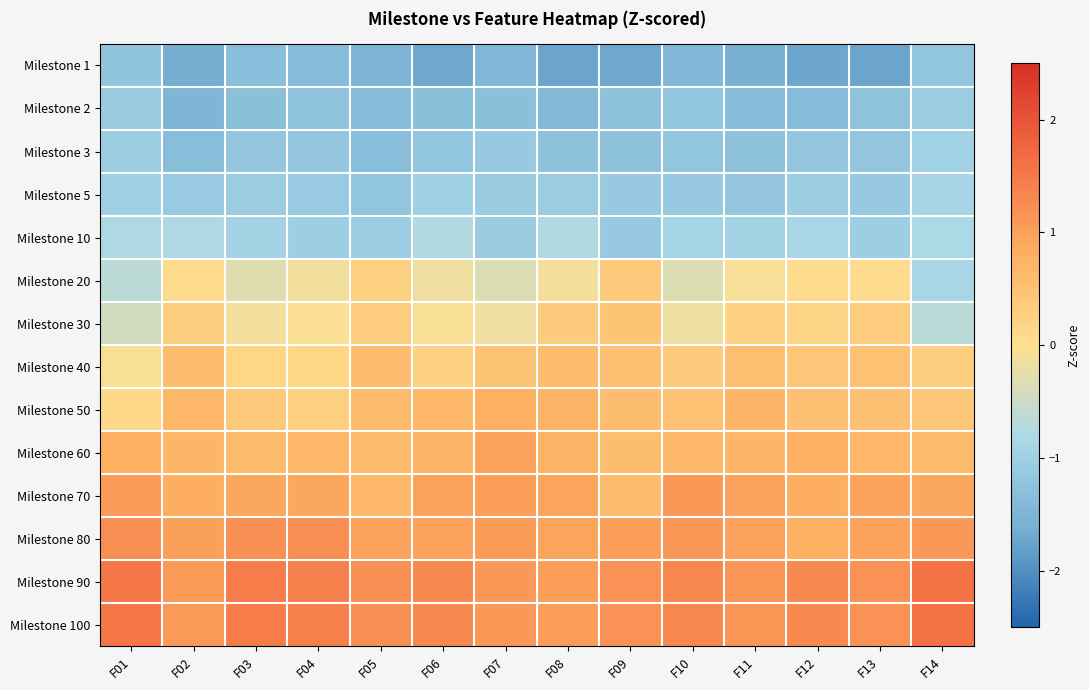

Reading left to right, transcribe all the data shown in this chart.

Milestone 1: F01=-1.2	F02=-1.6	F03=-1.3	F04=-1.4	F05=-1.5	F06=-1.7	F07=-1.5	F08=-1.7	F09=-1.7	F10=-1.4	F11=-1.6	F12=-1.7	F13=-1.8	F14=-1.2
Milestone 2: F01=-1.1	F02=-1.5	F03=-1.3	F04=-1.2	F05=-1.4	F06=-1.3	F07=-1.3	F08=-1.4	F09=-1.3	F10=-1.2	F11=-1.4	F12=-1.4	F13=-1.2	F14=-1.1
Milestone 3: F01=-1.1	F02=-1.3	F03=-1.2	F04=-1.2	F05=-1.3	F06=-1.2	F07=-1.1	F08=-1.3	F09=-1.3	F10=-1.2	F11=-1.3	F12=-1.2	F13=-1.2	F14=-1.0
Milestone 5: F01=-1.0	F02=-1.1	F03=-1.1	F04=-1.1	F05=-1.2	F06=-1.0	F07=-1.1	F08=-1.1	F09=-1.1	F10=-1.1	F11=-1.2	F12=-1.1	F13=-1.1	F14=-0.9
Milestone 10: F01=-0.8	F02=-0.8	F03=-0.9	F04=-1.0	F05=-1.0	F06=-0.7	F07=-1.1	F08=-0.8	F09=-1.1	F10=-0.9	F11=-1.0	F12=-0.9	F13=-1.0	F14=-0.8
Milestone 20: F01=-0.6	F02=0.1	F03=-0.3	F04=-0.1	F05=0.3	F06=-0.2	F07=-0.4	F08=-0.1	F09=0.4	F10=-0.3	F11=-0.1	F12=0.1	F13=0.0	F14=-0.9
Milestone 30: F01=-0.4	F02=0.3	F03=-0.1	F04=-0.0	F05=0.3	F06=-0.1	F07=-0.2	F08=0.3	F09=0.5	F10=-0.2	F11=0.2	F12=0.2	F13=0.3	F14=-0.7
Milestone 40: F01=-0.1	F02=0.6	F03=0.2	F04=0.2	F05=0.6	F06=0.2	F07=0.5	F08=0.6	F09=0.5	F10=0.4	F11=0.6	F12=0.4	F13=0.5	F14=0.3
Milestone 50: F01=0.1	F02=0.7	F03=0.4	F04=0.3	F05=0.6	F06=0.6	F07=0.8	F08=0.7	F09=0.6	F10=0.5	F11=0.7	F12=0.5	F13=0.5	F14=0.4
Milestone 60: F01=0.8	F02=0.7	F03=0.6	F04=0.7	F05=0.6	F06=0.7	F07=1.0	F08=0.7	F09=0.6	F10=0.6	F11=0.7	F12=0.8	F13=0.7	F14=0.6
Milestone 70: F01=1.1	F02=0.8	F03=0.9	F04=0.9	F05=0.7	F06=1.0	F07=1.0	F08=1.0	F09=0.6	F10=1.1	F11=1.0	F12=0.8	F13=1.0	F14=0.9
Milestone 80: F01=1.2	F02=1.0	F03=1.2	F04=1.2	F05=1.0	F06=1.0	F07=1.1	F08=1.0	F09=1.0	F10=1.1	F11=1.0	F12=0.8	F13=1.0	F14=1.1
Milestone 90: F01=1.5	F02=1.1	F03=1.5	F04=1.4	F05=1.2	F06=1.3	F07=1.1	F08=1.0	F09=1.2	F10=1.3	F11=1.1	F12=1.3	F13=1.2	F14=1.6
Milestone 100: F01=1.5	F02=1.1	F03=1.5	F04=1.4	F05=1.2	F06=1.3	F07=1.1	F08=1.0	F09=1.2	F10=1.3	F11=1.1	F12=1.3	F13=1.2	F14=1.6